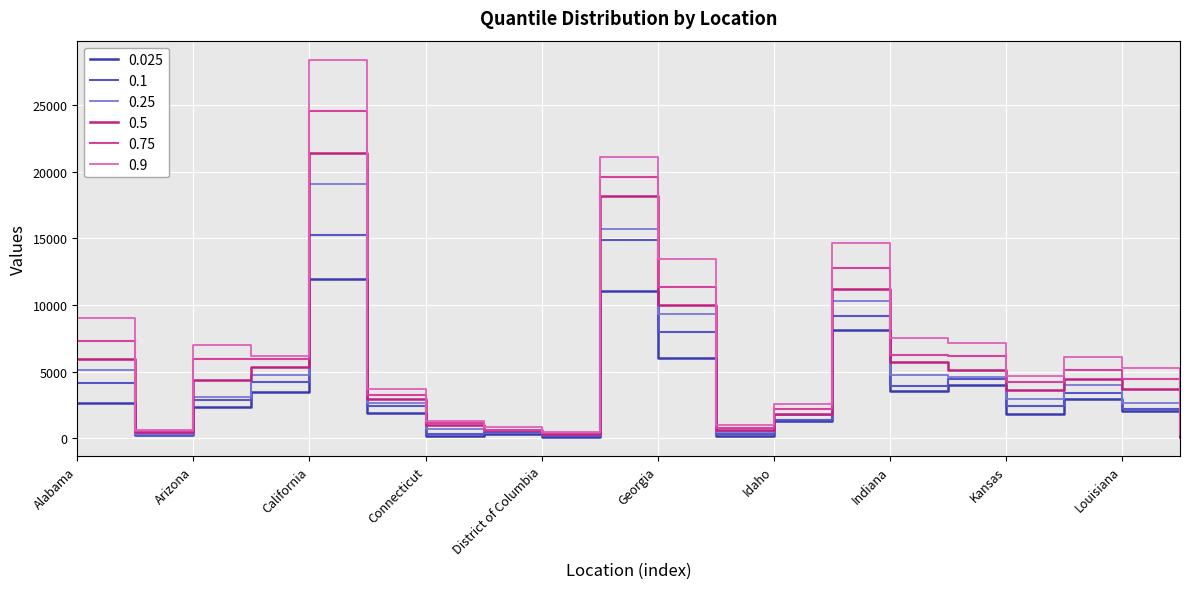

What is the maximum value shown in the chart?

28419